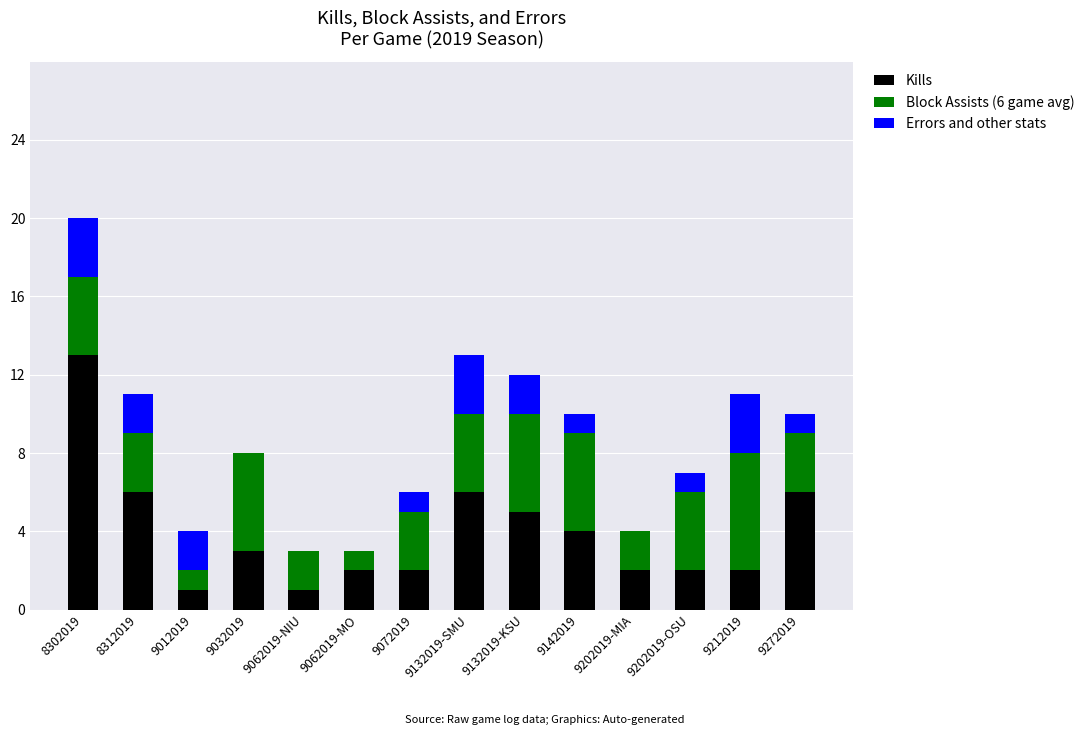

Is it true that Kills equals 2 at 9212019?

True